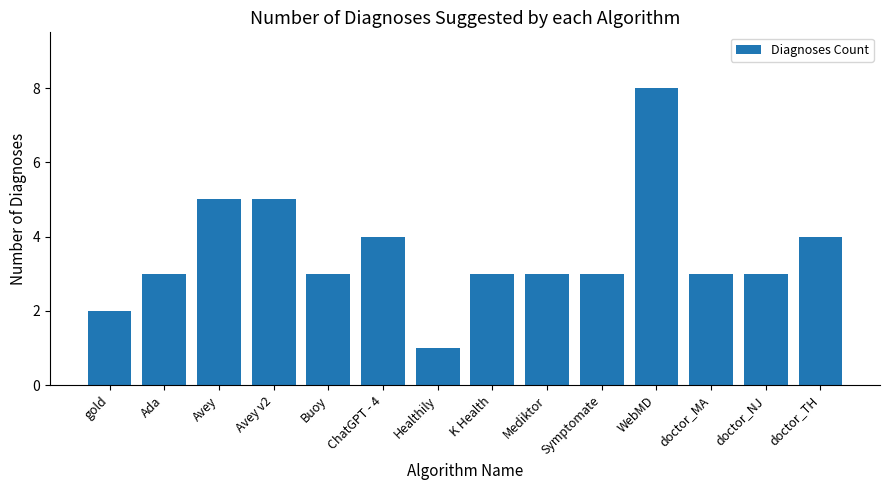

True or false: the data shows 3 at gold.

False